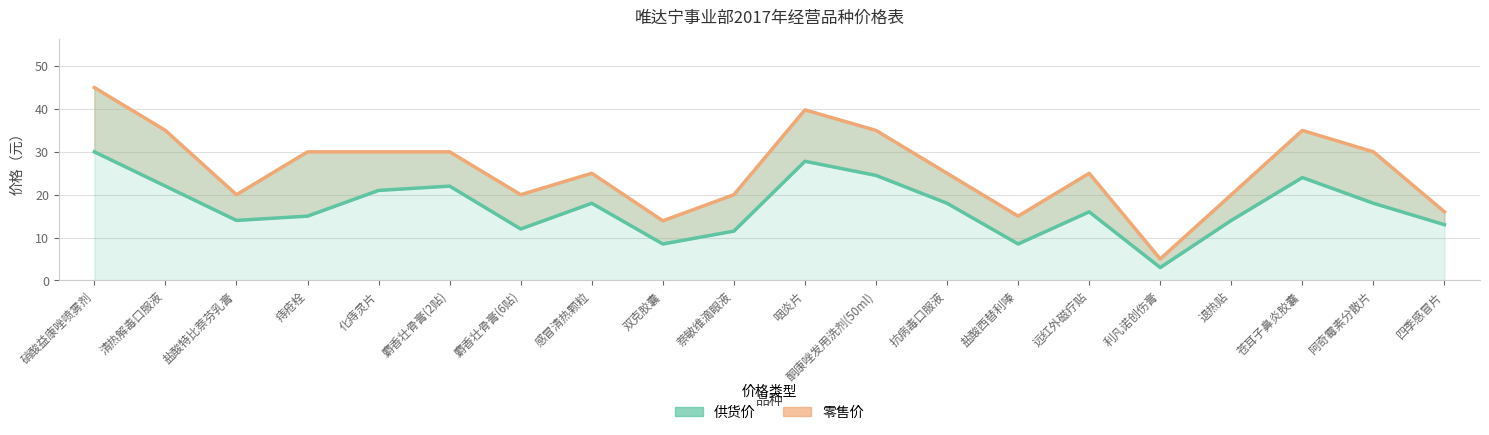

Where does the 供货价 series first go above 18?

硝酸益康唑喷雾剂